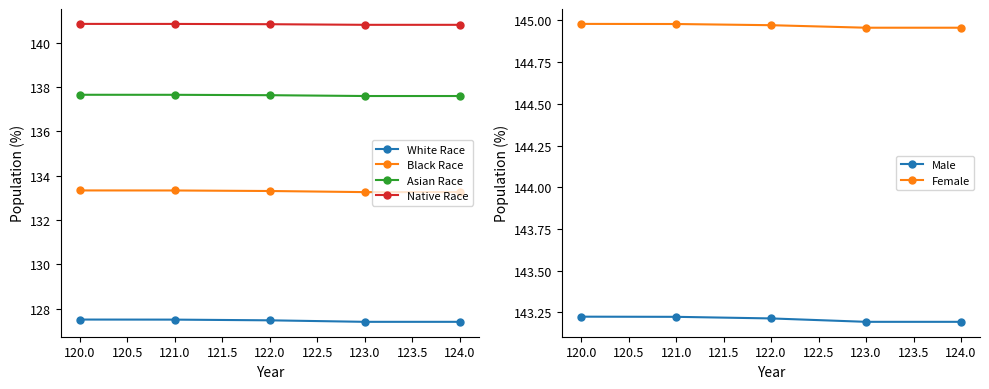

At how many categories does at least one series exceed 127?

5